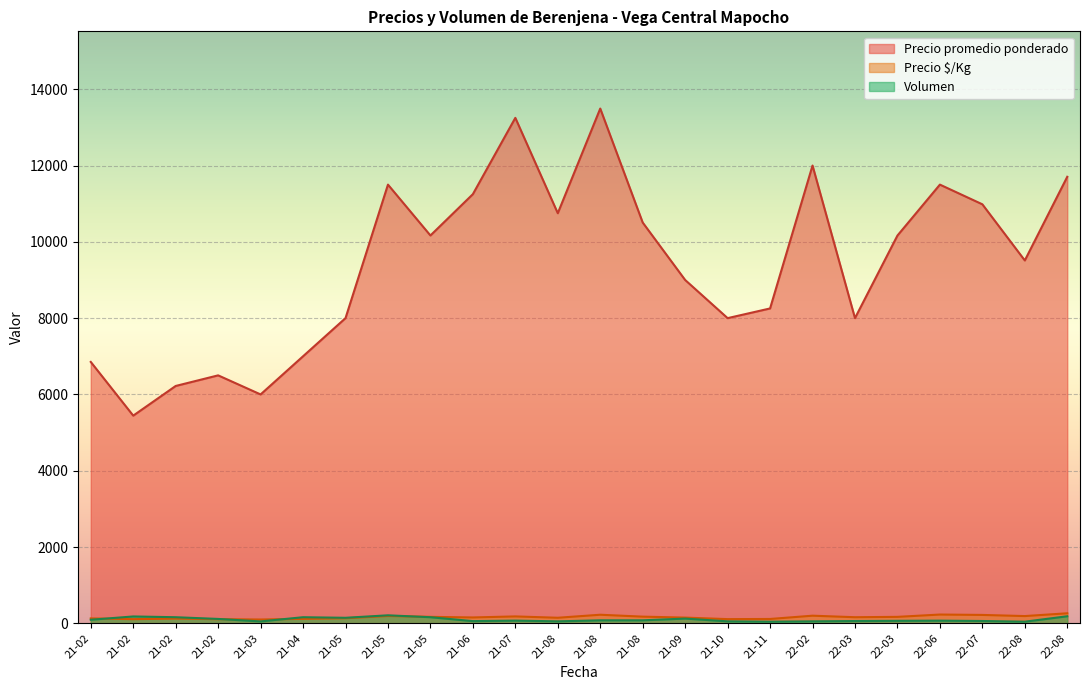

Does the chart display data point markers on the line(s)?

No